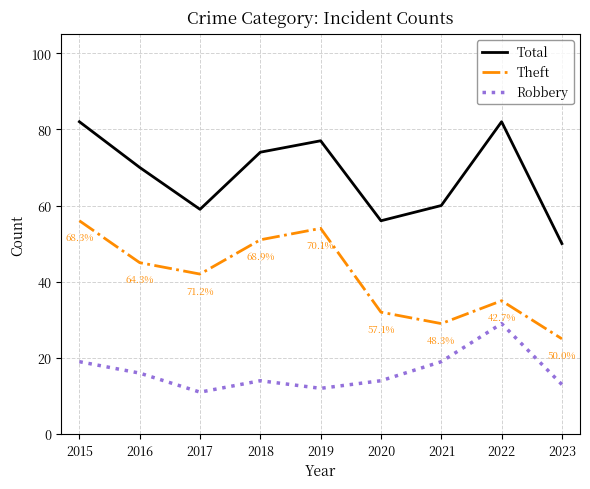

What is the difference between the maximum and second lowest values in the Robbery series?

17